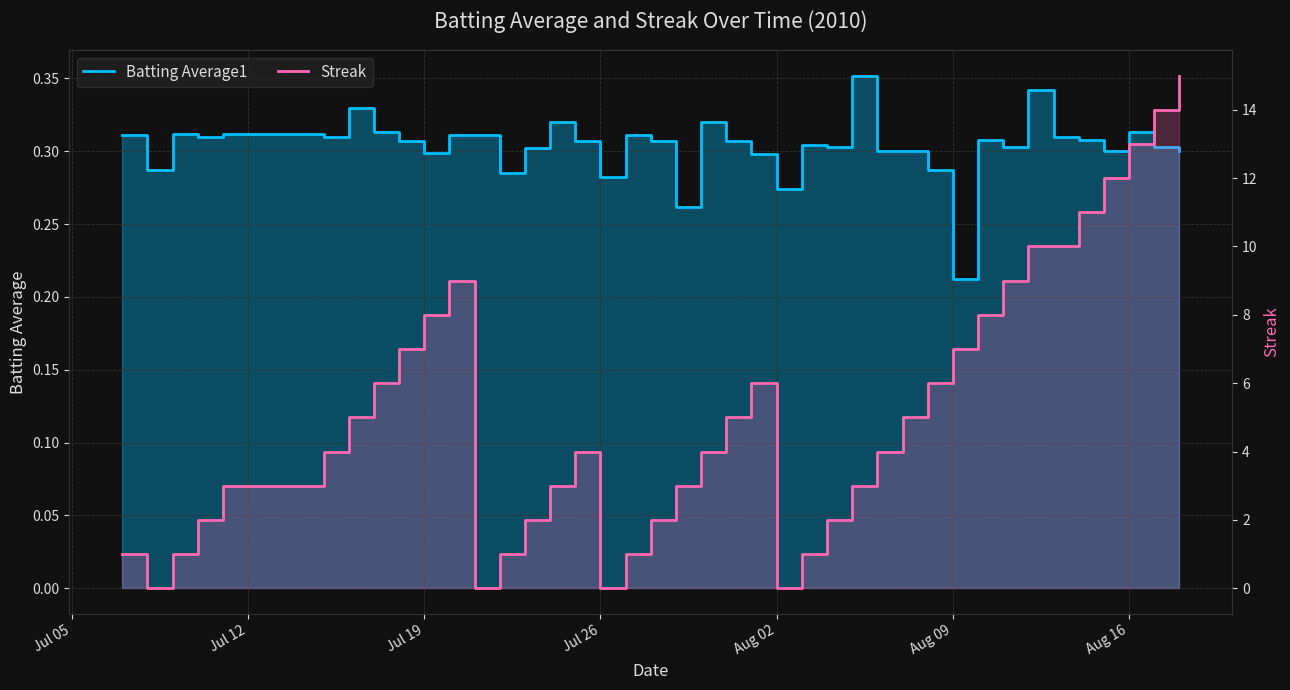

Rank the series by their maximum value, from highest to lowest.

Streak, Batting Average1